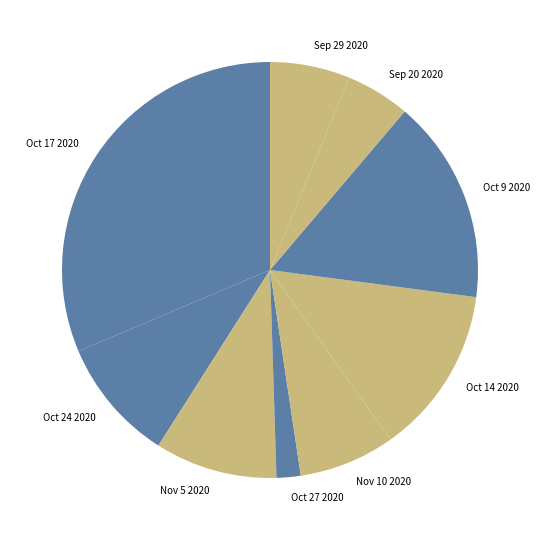

How many segments does this pie chart have?

9